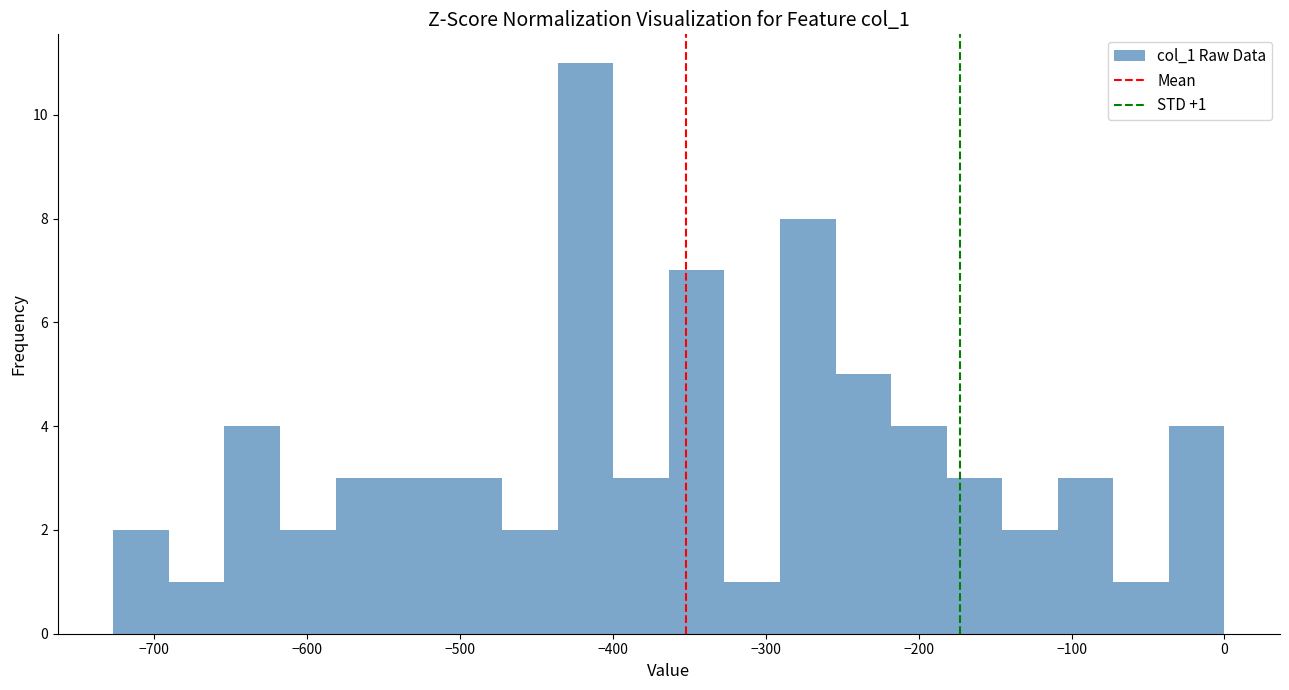

Read against the x-axis, roughly where is the centre of the tallest bar?

-420